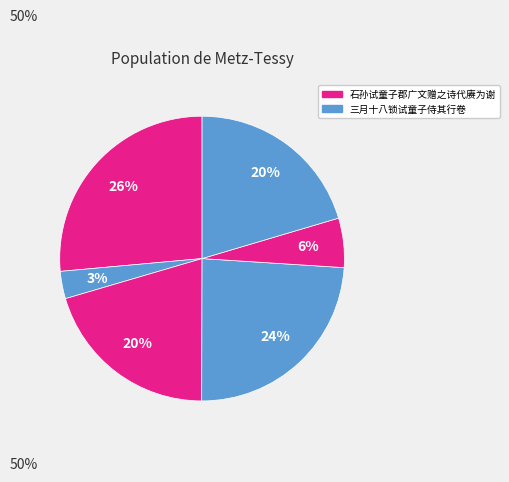

How many segments does this pie chart have?

6